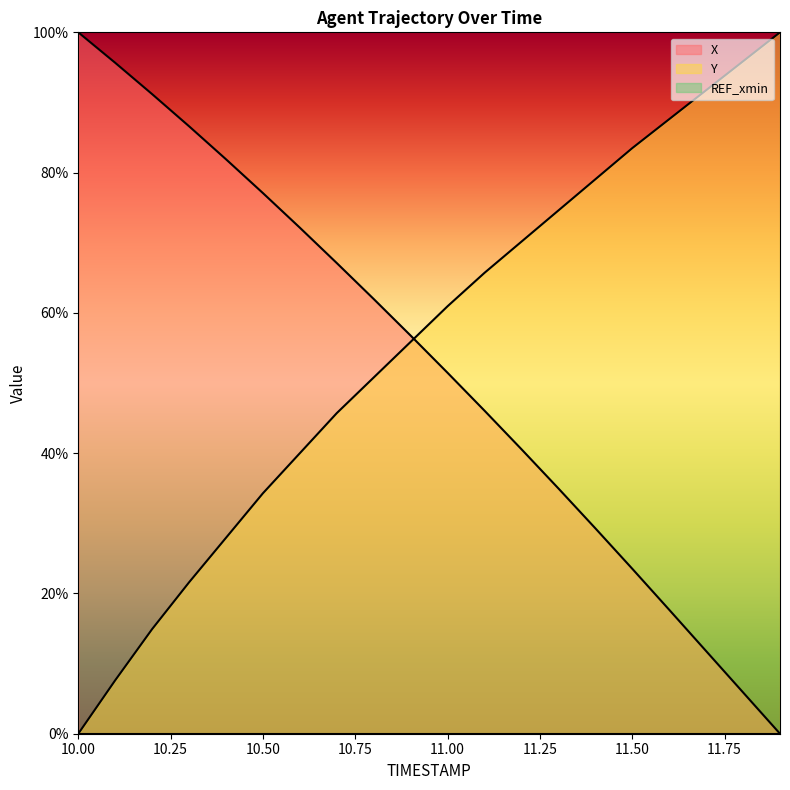

At how many categories does at least one series exceed 0?

20